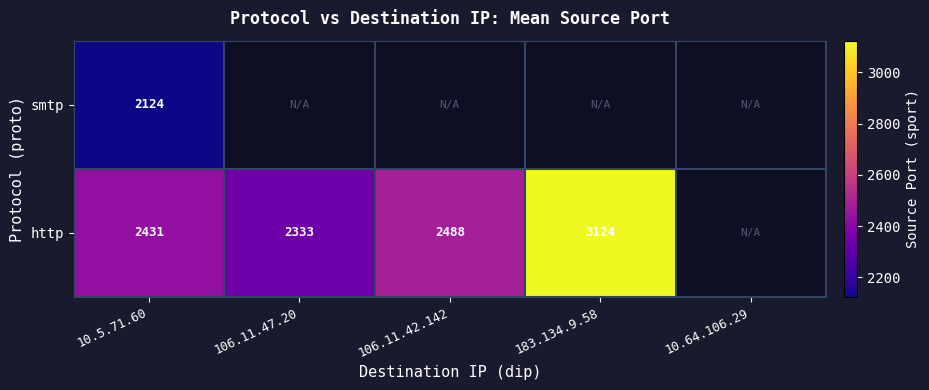

True or false: http has a value of 1243 at 106.11.42.142.

False